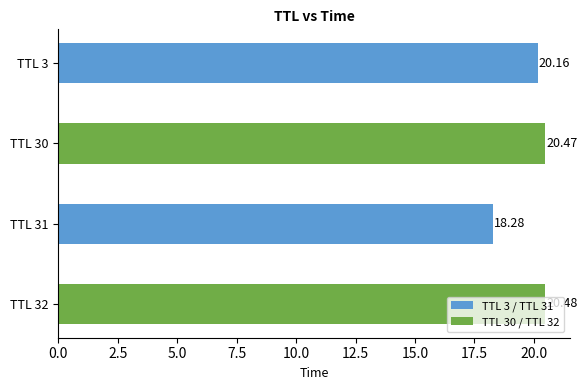

List the labels in order of value, largest first.

TTL 32, TTL 30, TTL 3, TTL 31